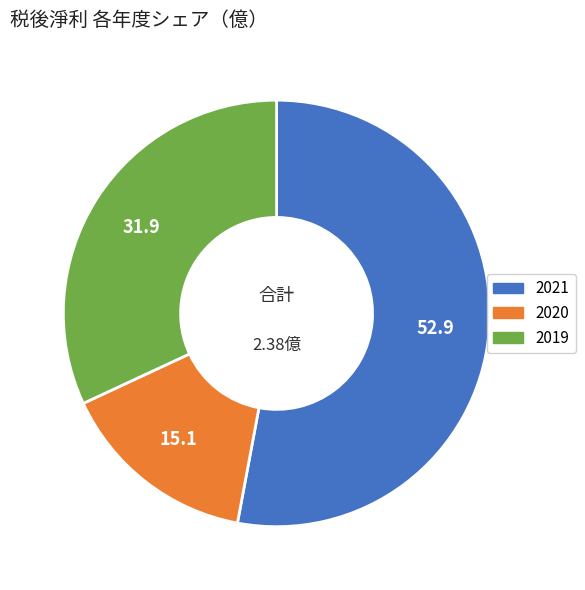

Between 2020 and 2019, which is larger?

2019